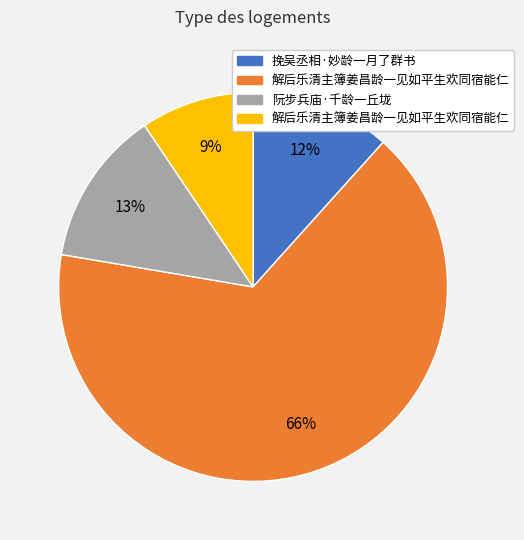

To the nearest percent, what is the average slice percentage?

25%